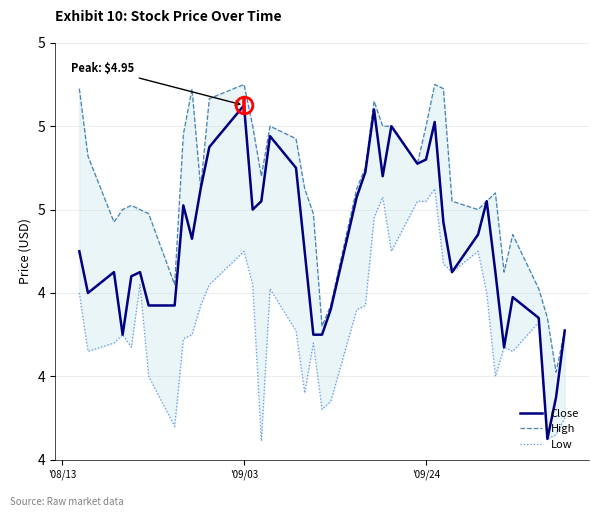

True or false: High and Close intersect in this chart.

False